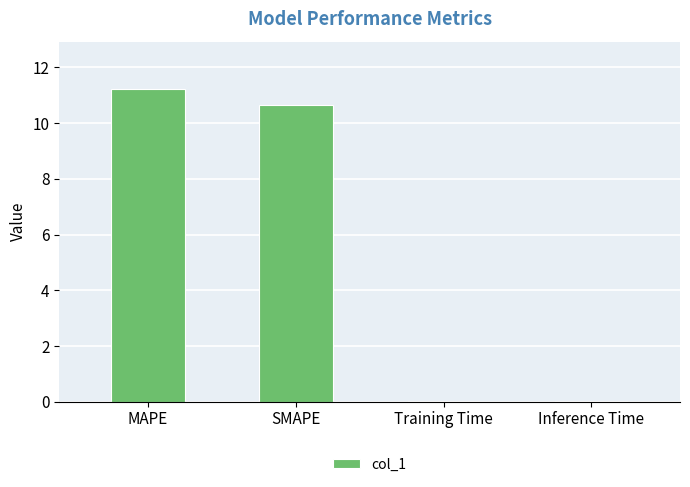

What is the sum of the values at MAPE and SMAPE?

21.9